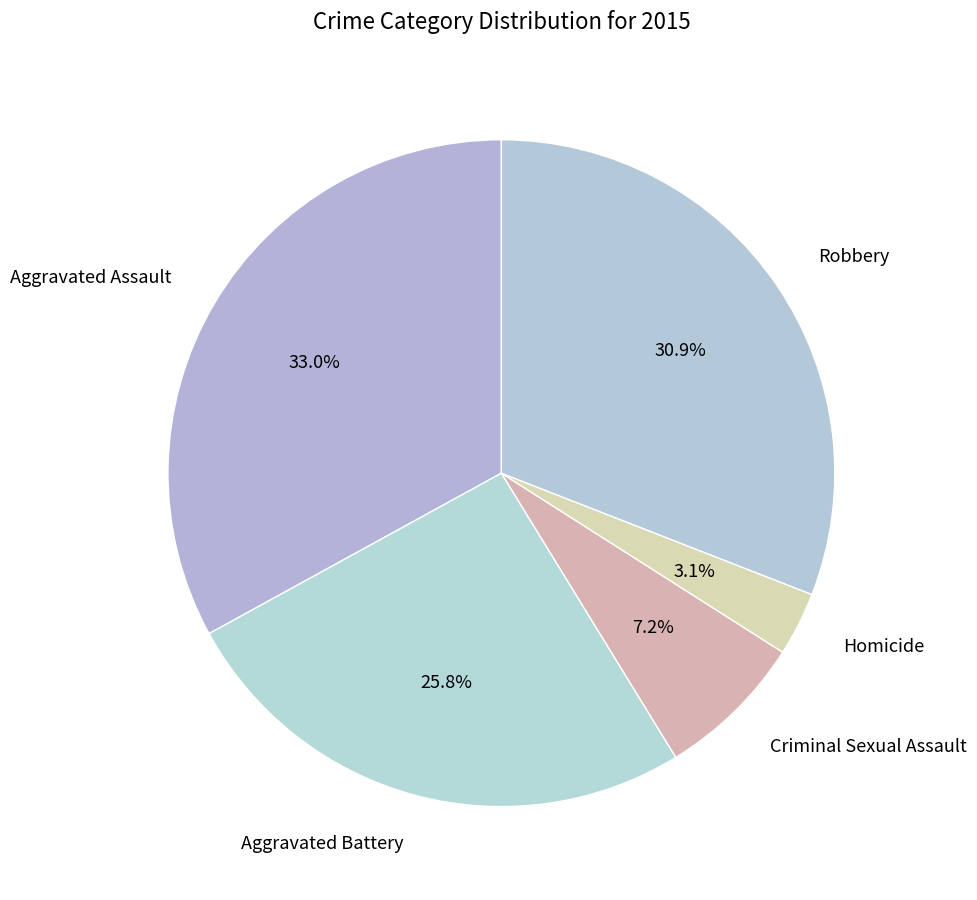

How many segments does this pie chart have?

5